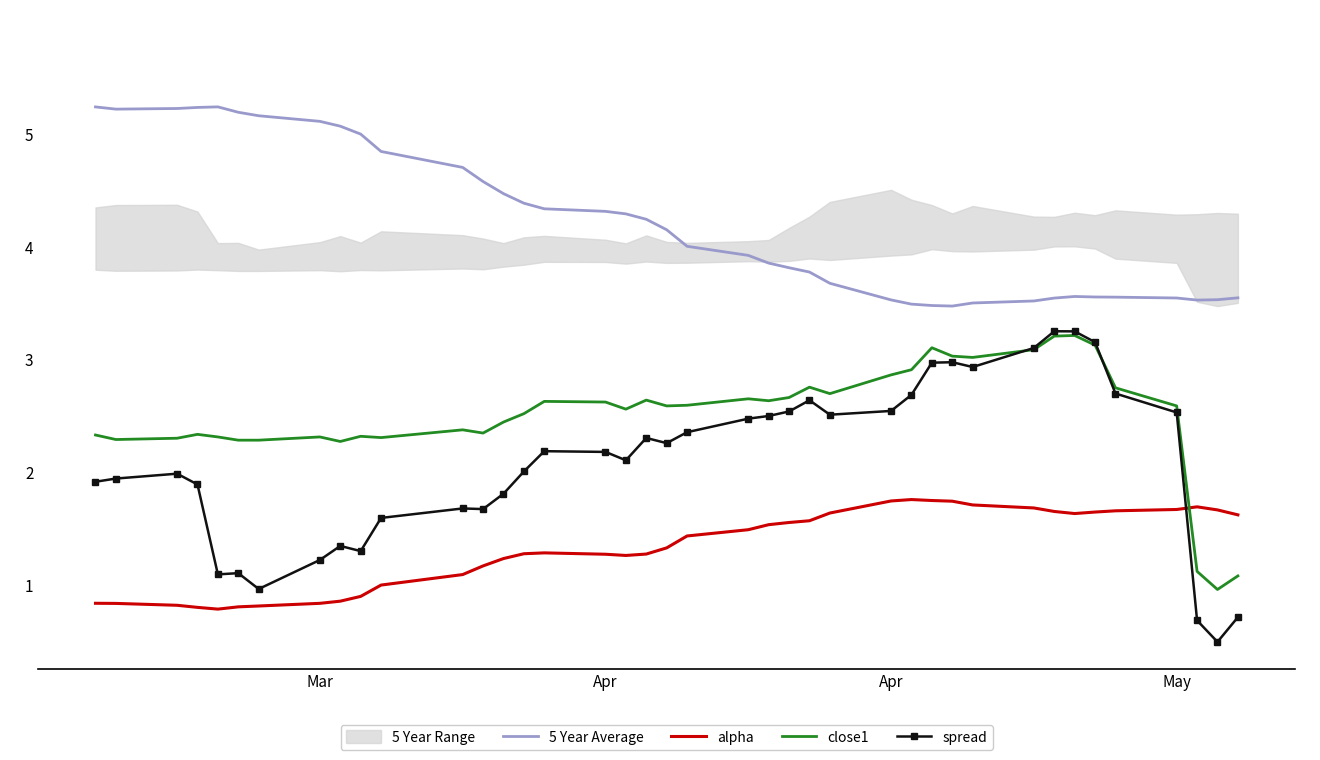

Is this an area chart (filled region under the line)?

No